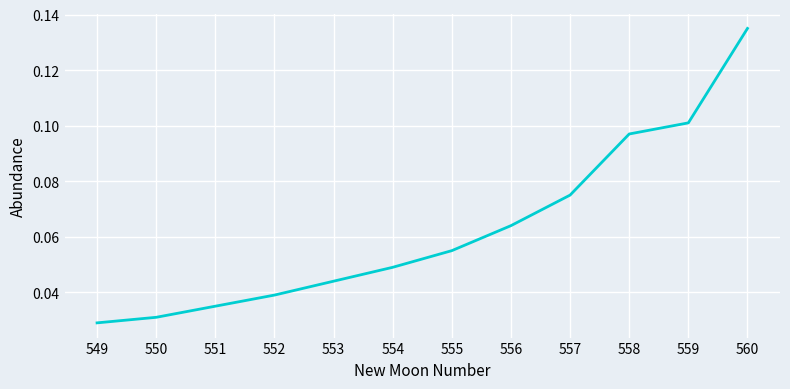

True or false: there are more than 0 points higher than both neighbors.

False